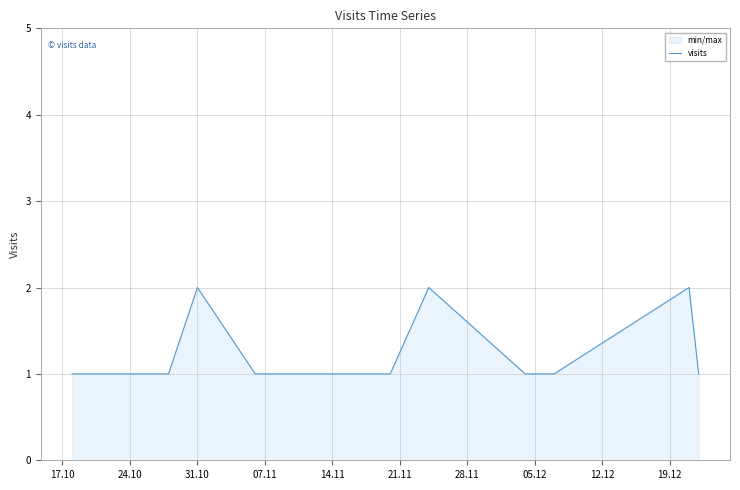

How many points are higher than both their immediate neighbors (excluding endpoints)?

3